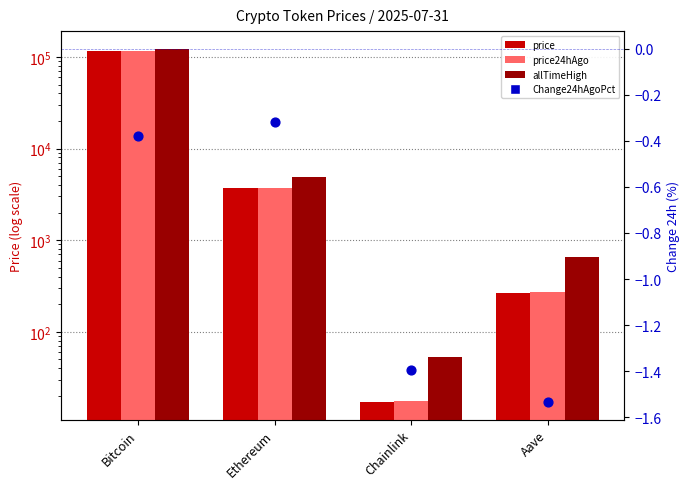

What is the total value across all series at Ethereum?

12371.7